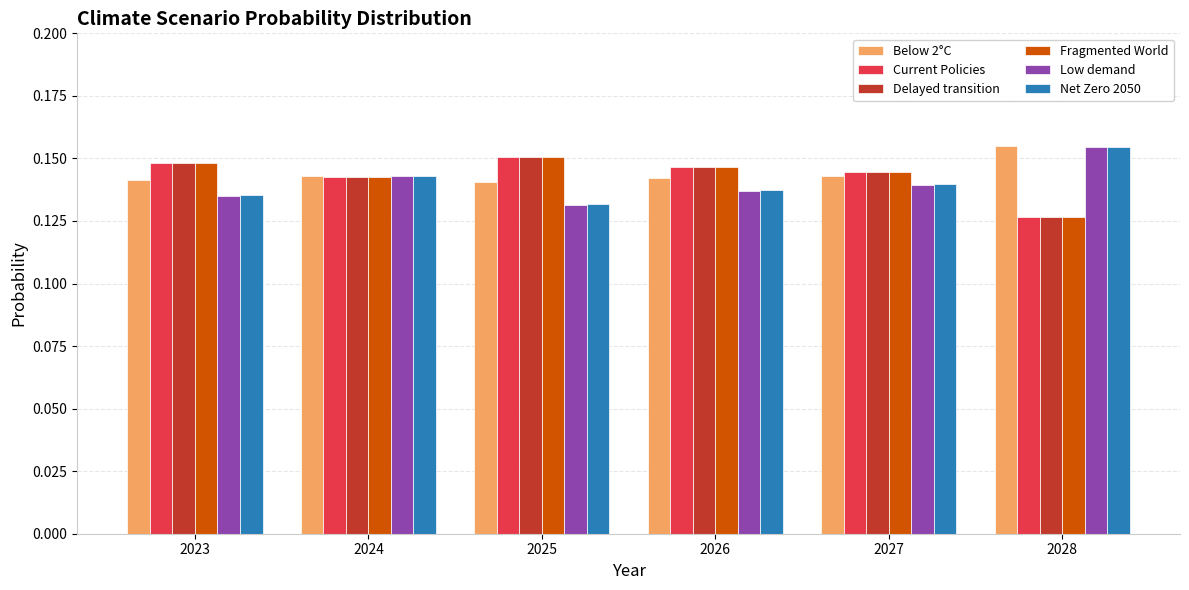

What is the sum of the Current Policies values at 2025 and 2023?

0.3